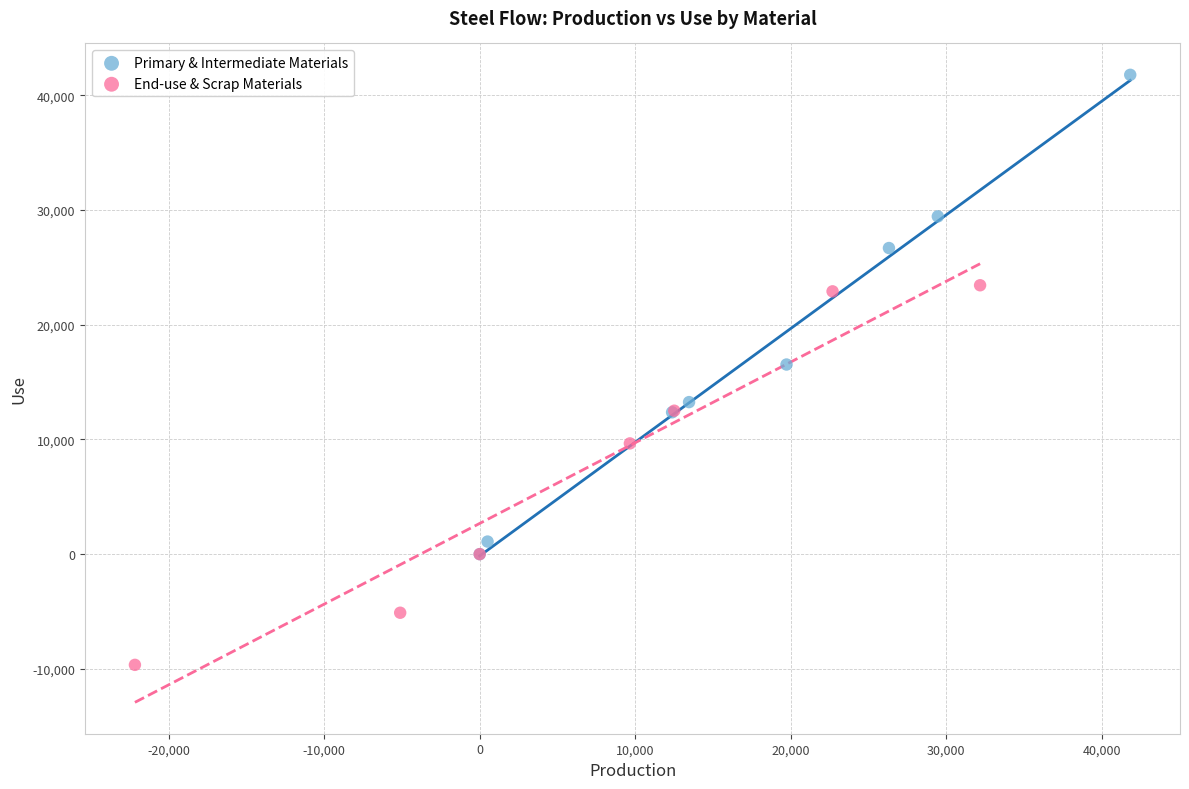

Which series has the widest spread of Y values?

Primary & Intermediate Materials